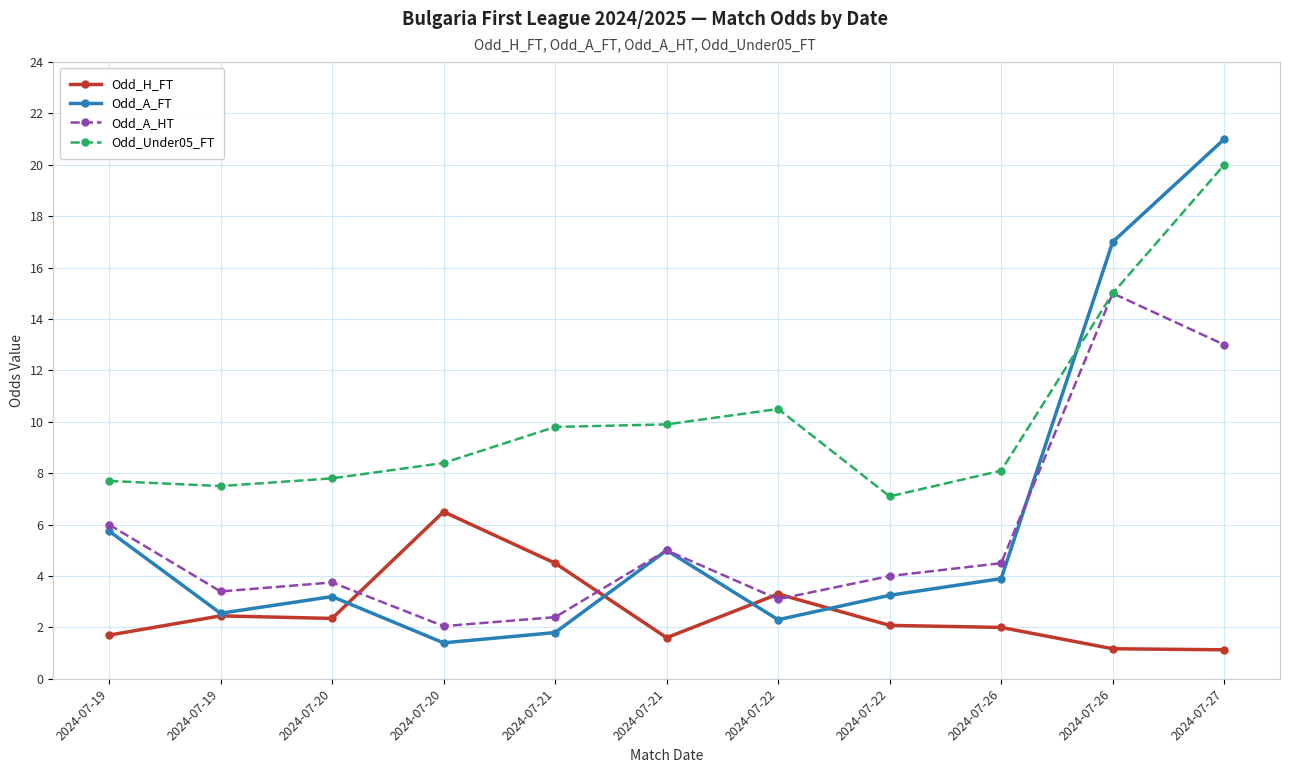

List the series in order of their peak value, lowest first.

Odd_H_FT, Odd_A_HT, Odd_Under05_FT, Odd_A_FT